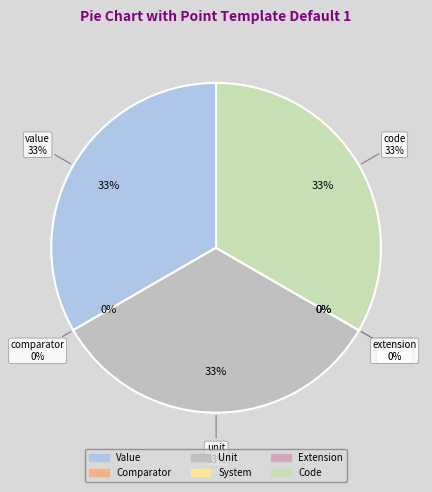

Is there a majority slice in this chart?

No